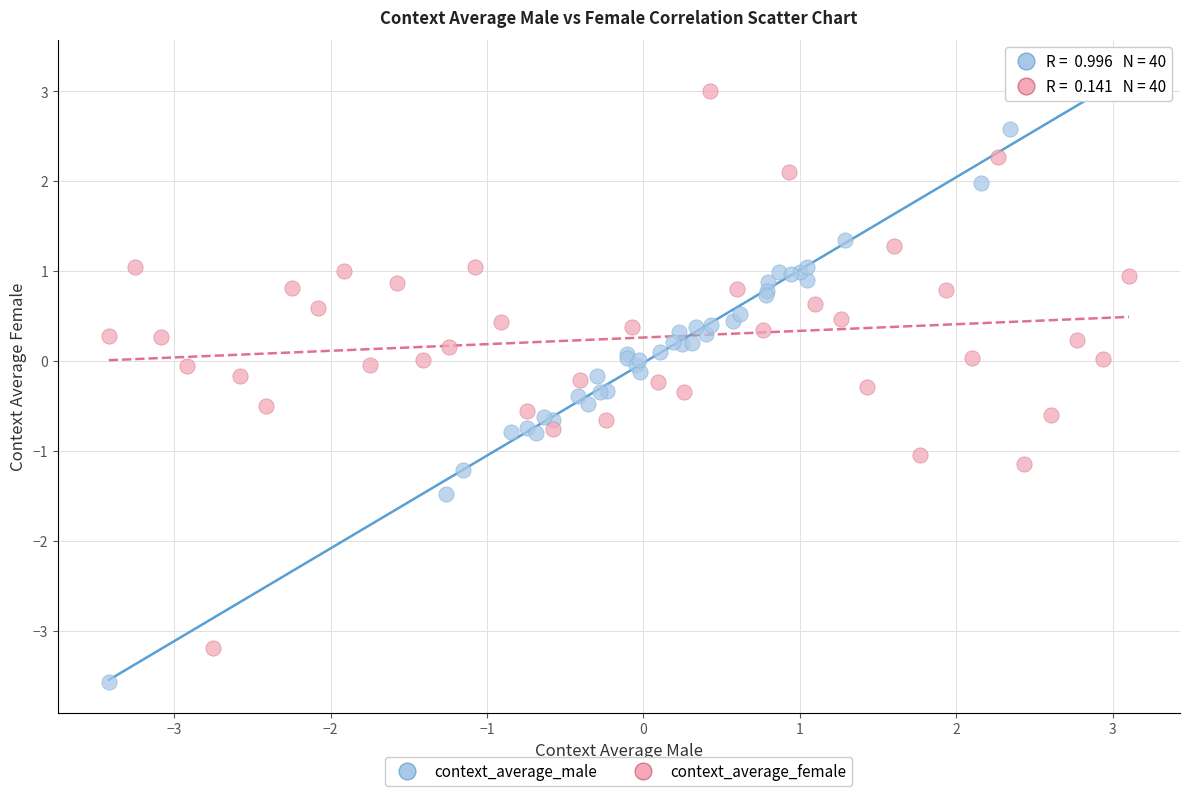

Which series reaches the minimum Y coordinate?

context_average_male